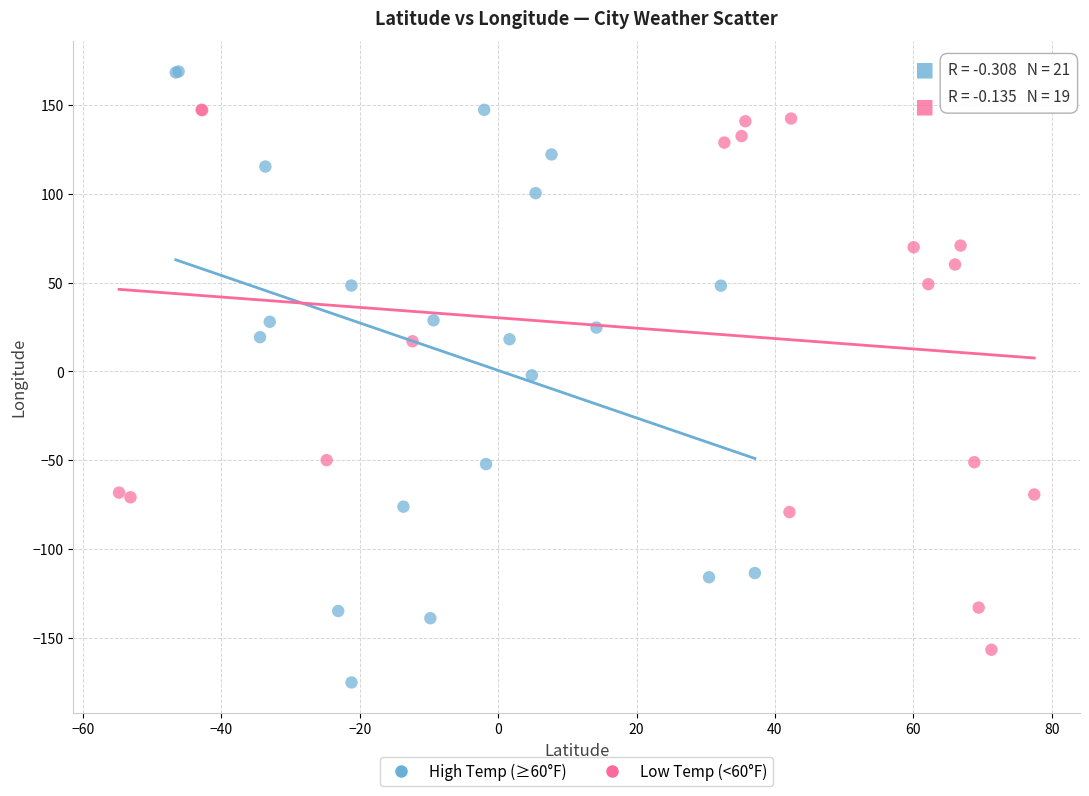

What are all the series names shown in the legend?

High Temp (≥60°F), Low Temp (<60°F)